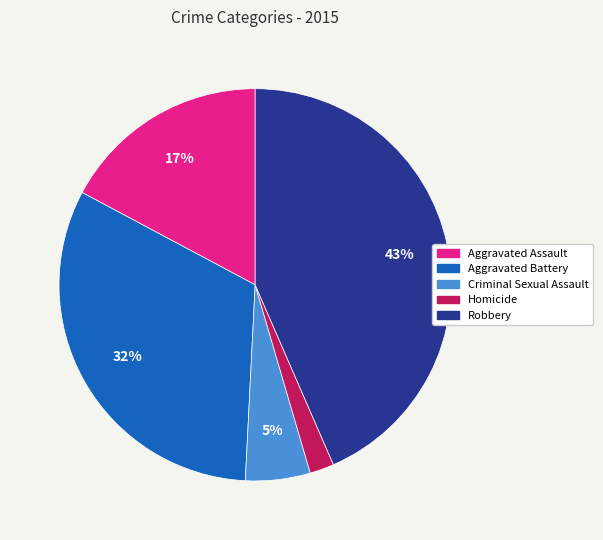

To the nearest percent, what is the average slice percentage?

20%